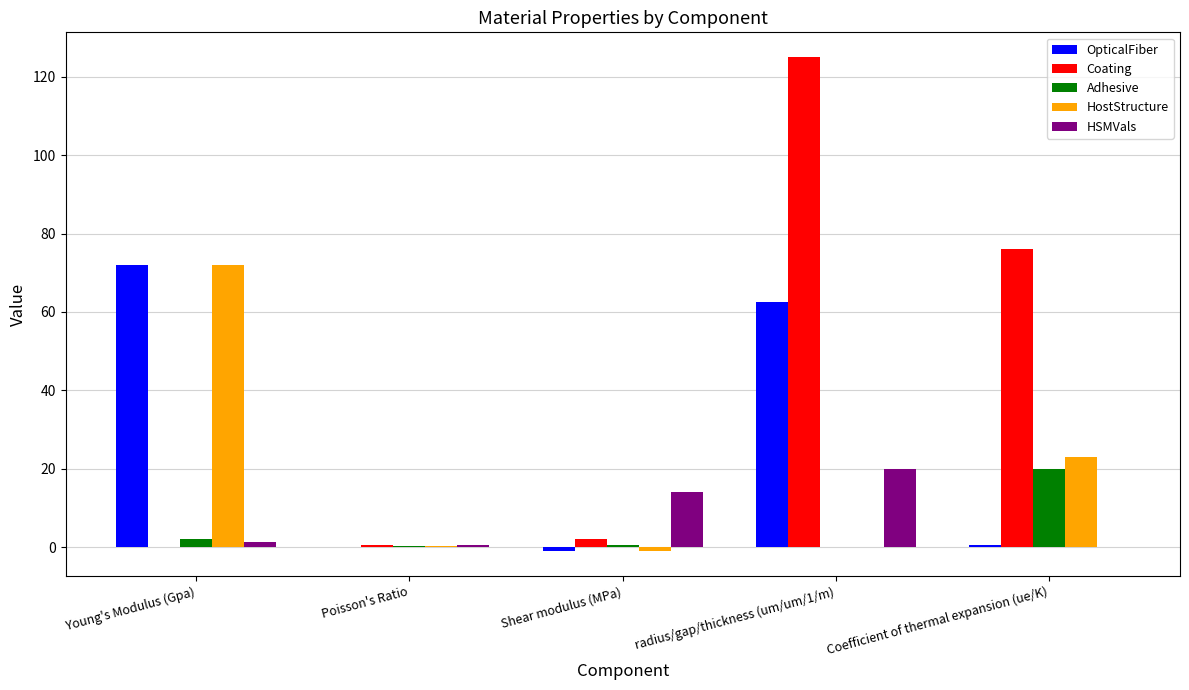

Is it true that HostStructure equals 123.6 at Young's Modulus (Gpa)?

False